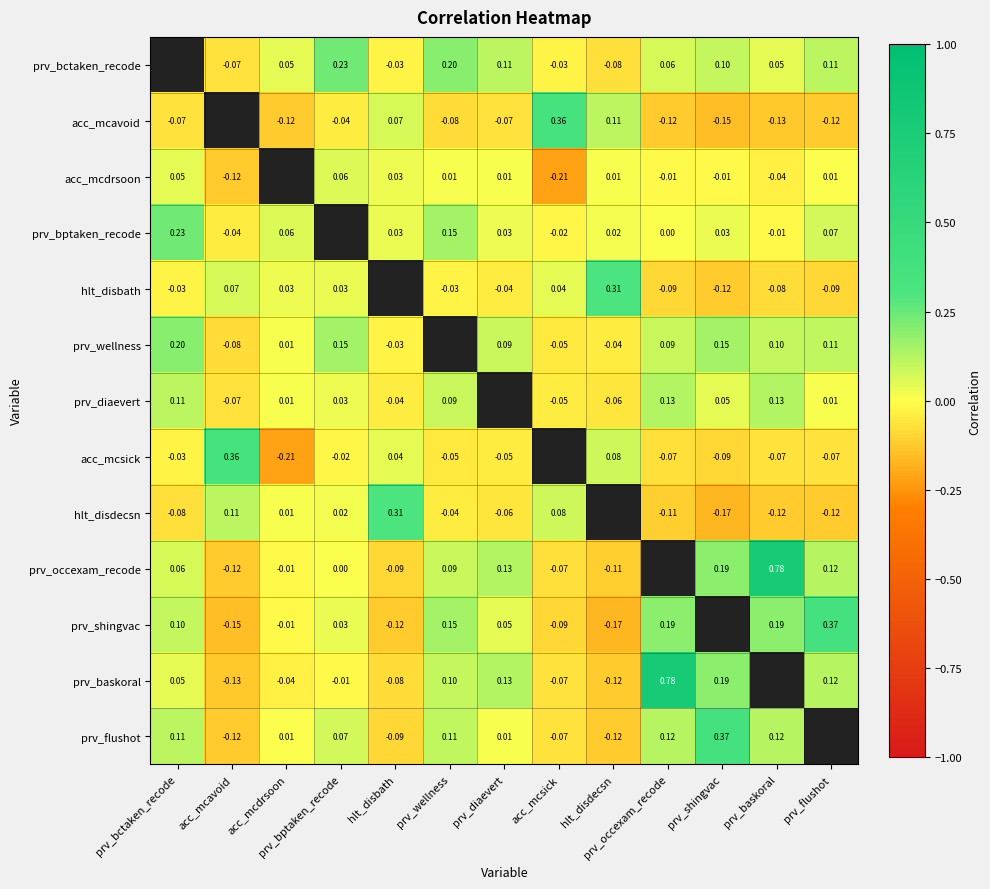

Is the value of hlt_disdecsn at prv_shingvac greater than the value of acc_mcavoid at acc_mcsick?

No